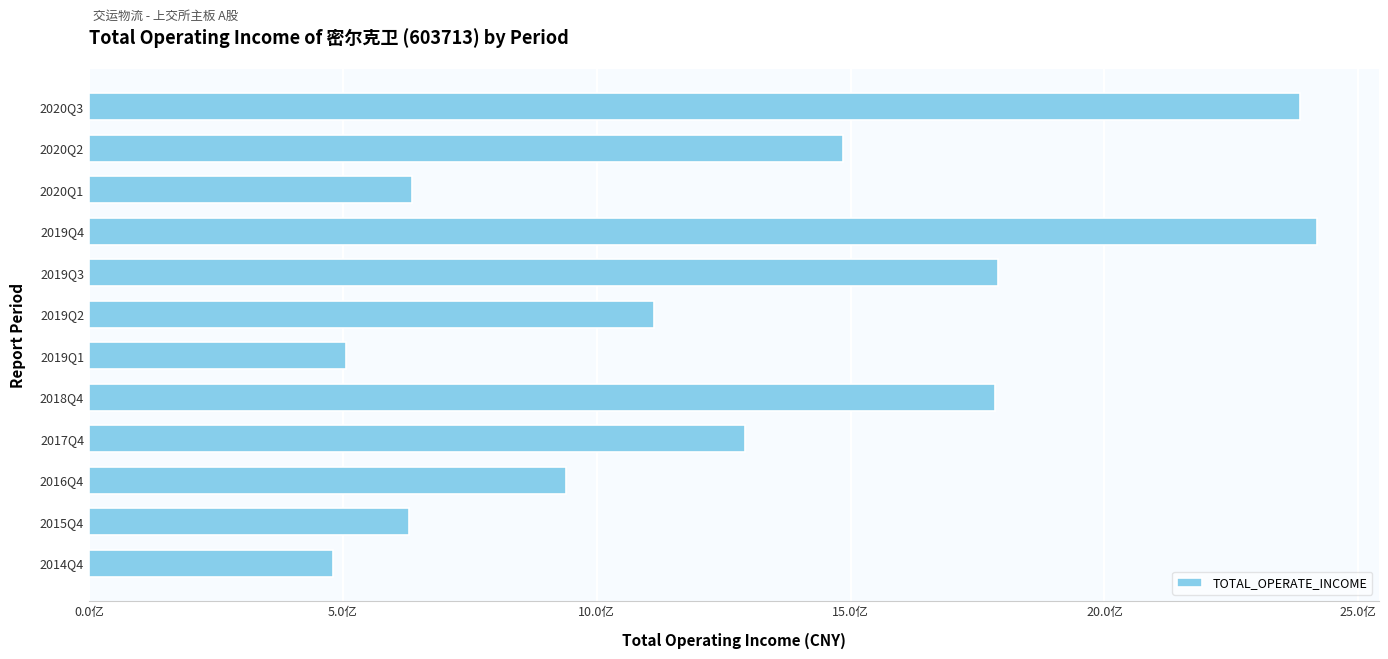

Does the chart contain any negative values?

No